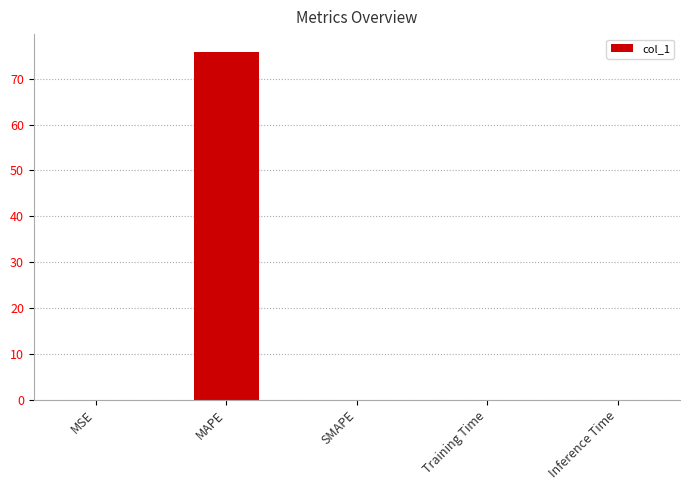

The chart shows a value of 0.0 at Inference Time. True or false?

True